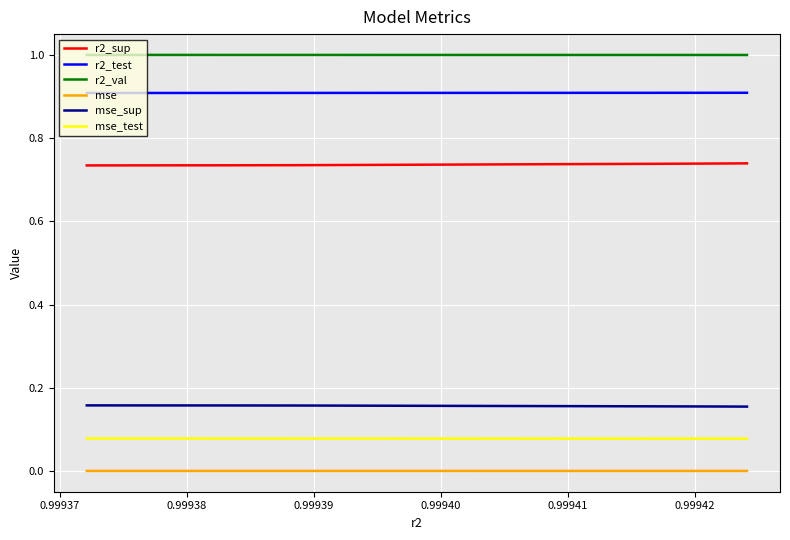

Which series has the largest total across all categories?

r2_val